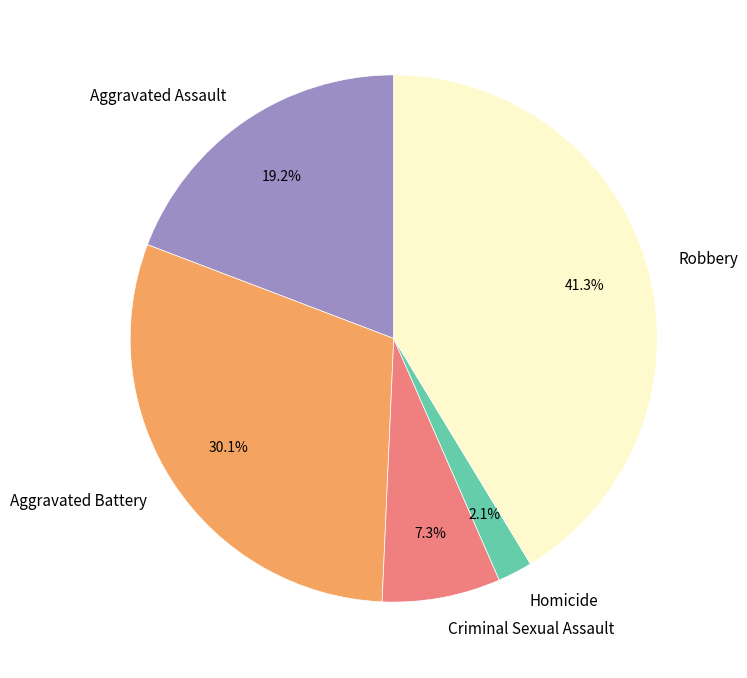

To the nearest percent, what portion does Aggravated Assault represent?

19%